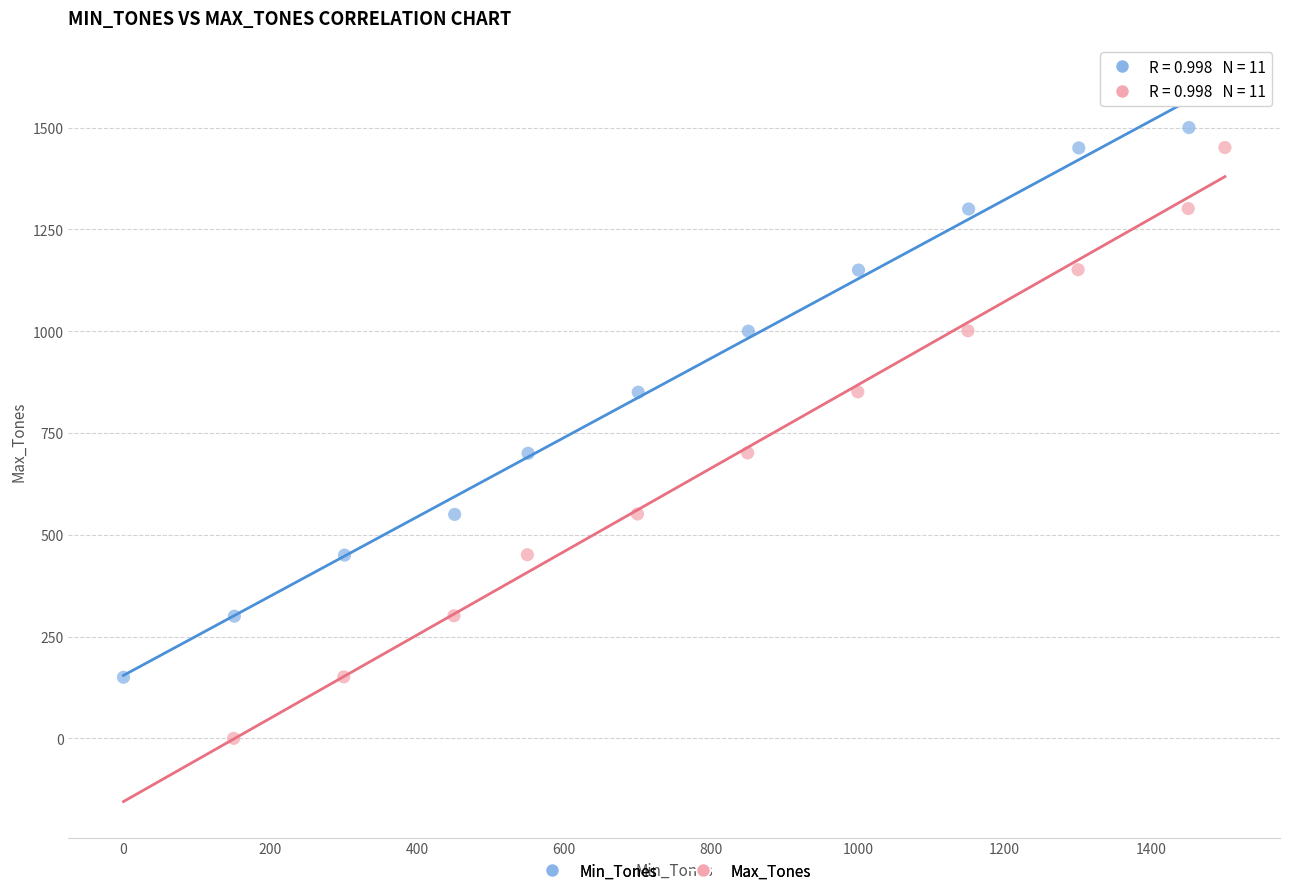

Which series has the largest Y range (max minus min)?

Max_Tones